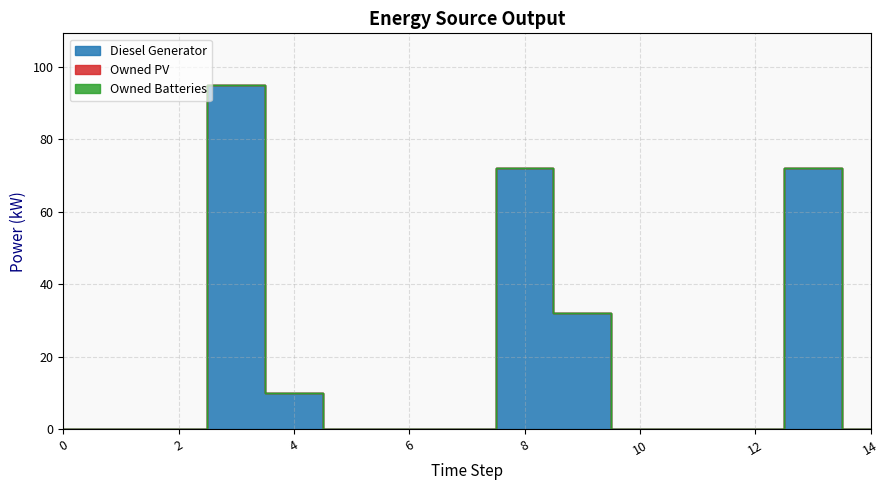

Reading right to left, transcribe all the data shown in this chart.

Diesel Generator: 14=0.0	13=72.0	12=0.0	11=0.0	10=0.0	9=32.0	8=72.0	7=0.0	6=0.0	5=0.0	4=10.0	3=95.0	2=0.0	1=0.0	0=0.0
Owned PV: 14=0.0	13=0.0	12=0.0	11=0.0	10=0.0	9=0.0	8=0.0	7=0.0	6=0.0	5=0.0	4=0.0	3=0.0	2=0.0	1=0.0	0=0.0
Owned Batteries: 14=0.0	13=0.0	12=0.0	11=0.0	10=0.0	9=0.0	8=0.0	7=0.0	6=0.0	5=0.0	4=0.0	3=0.0	2=0.0	1=0.0	0=0.0